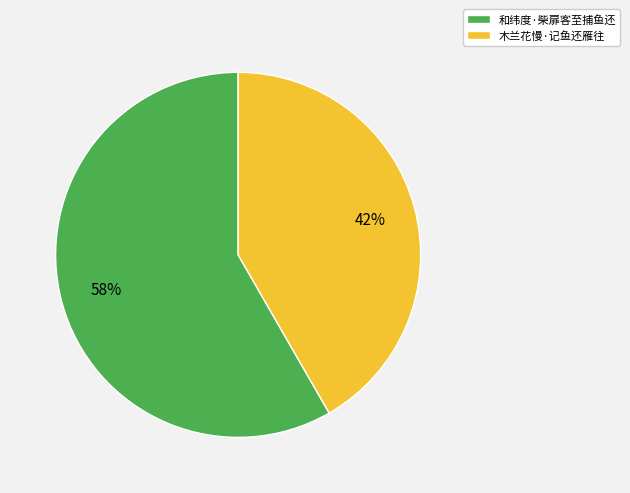

Combined, do 木兰花慢·记鱼还雁往 and 和纬度·柴扉客至捕鱼还 account for over 50%?

Yes